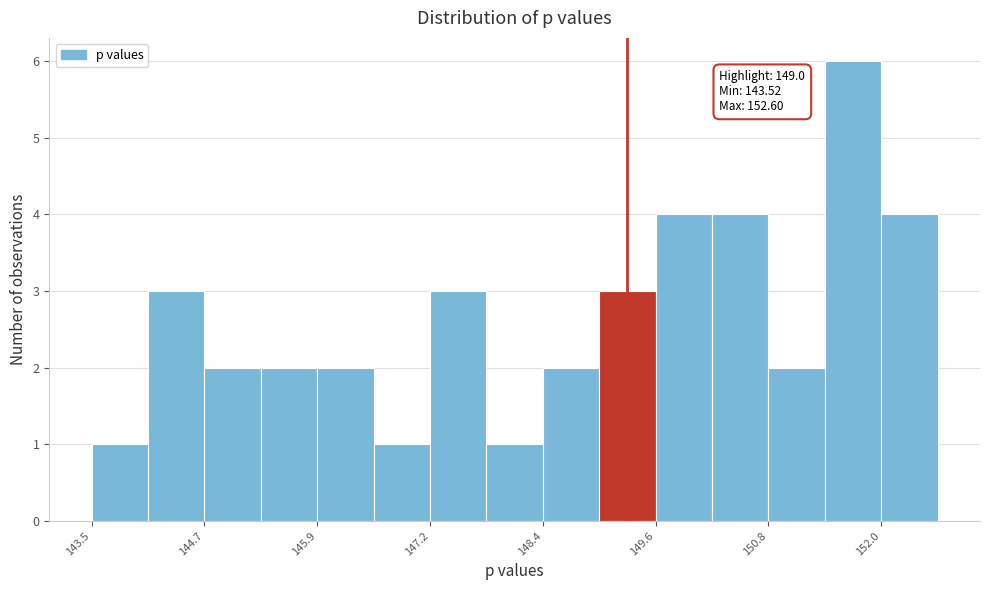

Read against the x-axis, roughly where is the centre of the tallest bar?

151.6